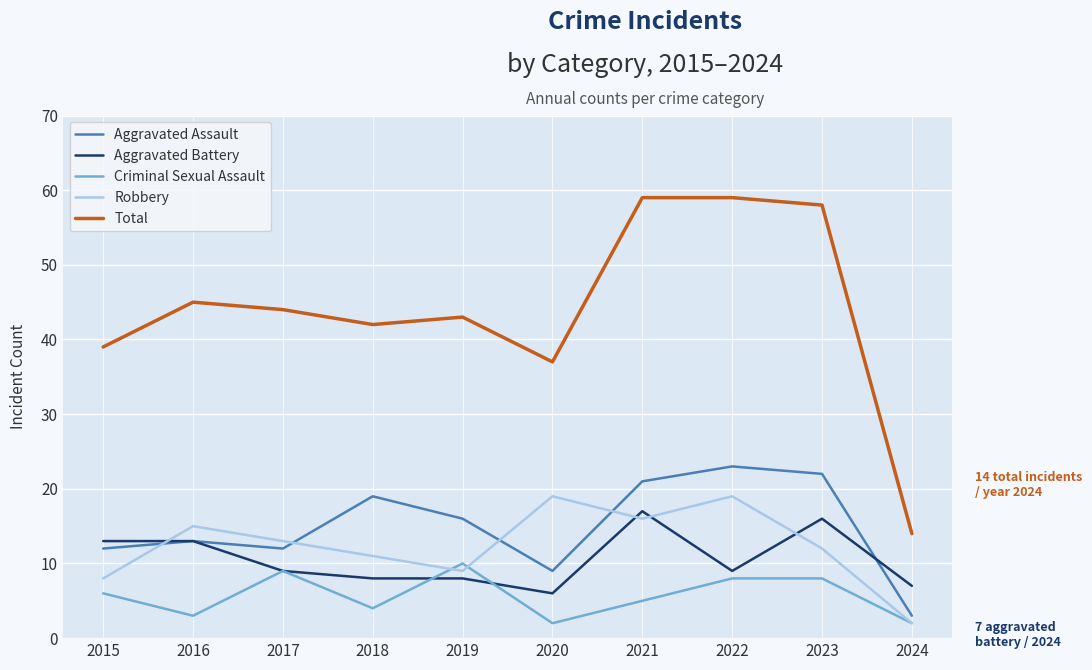

What is the lowest value of the Aggravated Assault series?

3